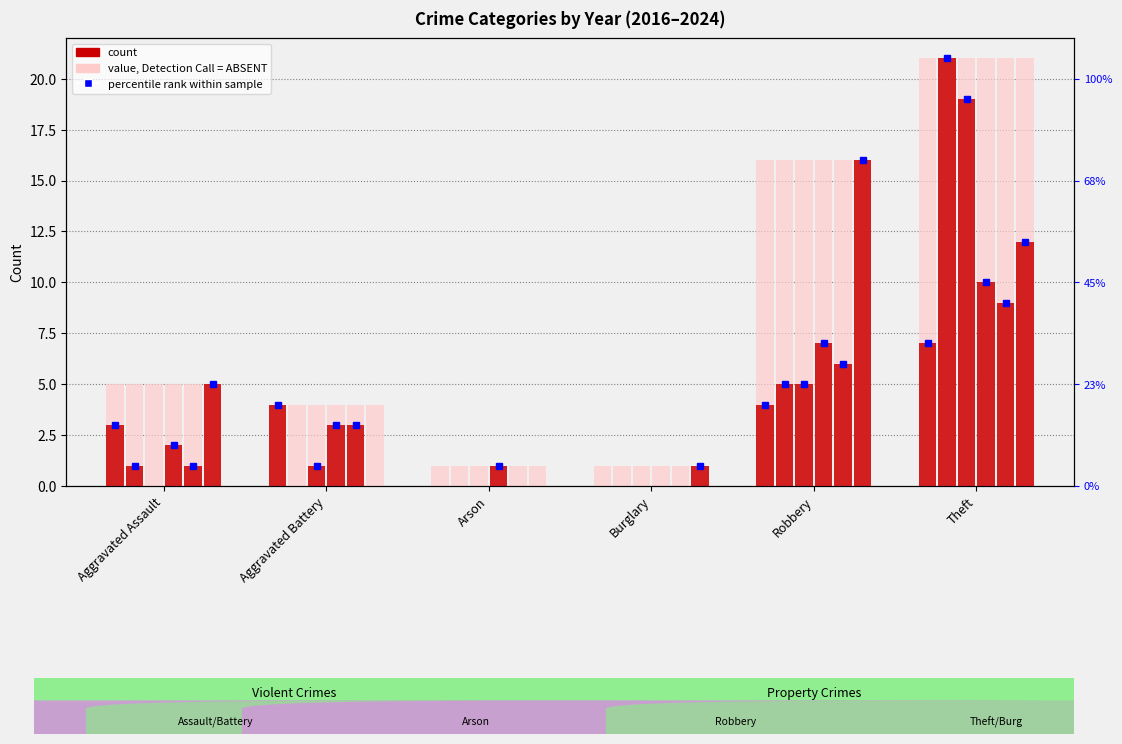

What is the label of the 2nd bar from the right?

Robbery